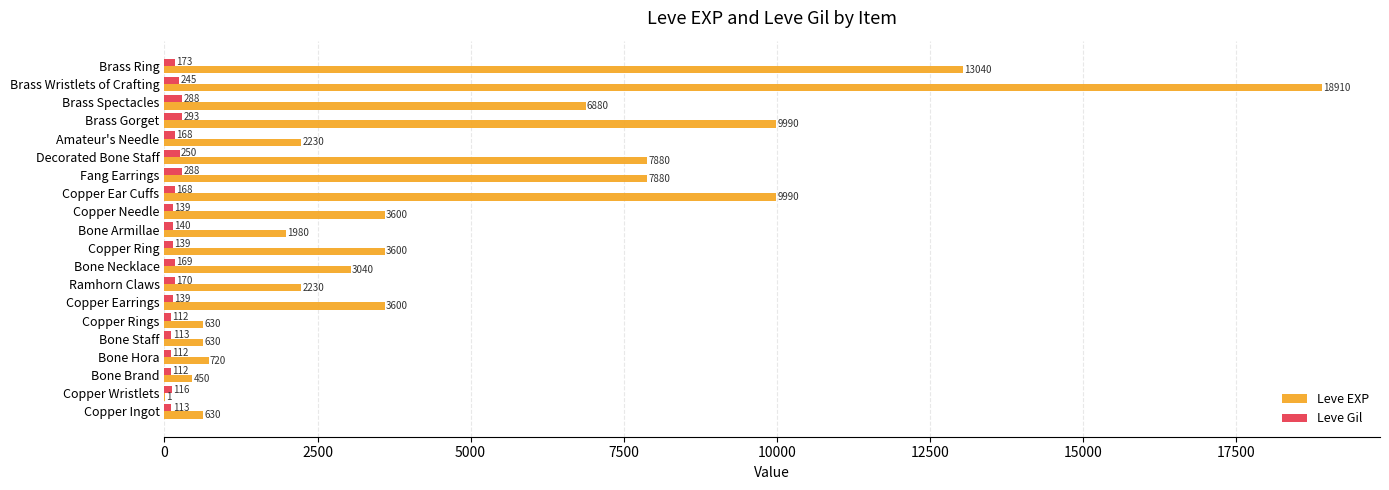

The Leve Gil series shows 288 at Fang Earrings. True or false?

True